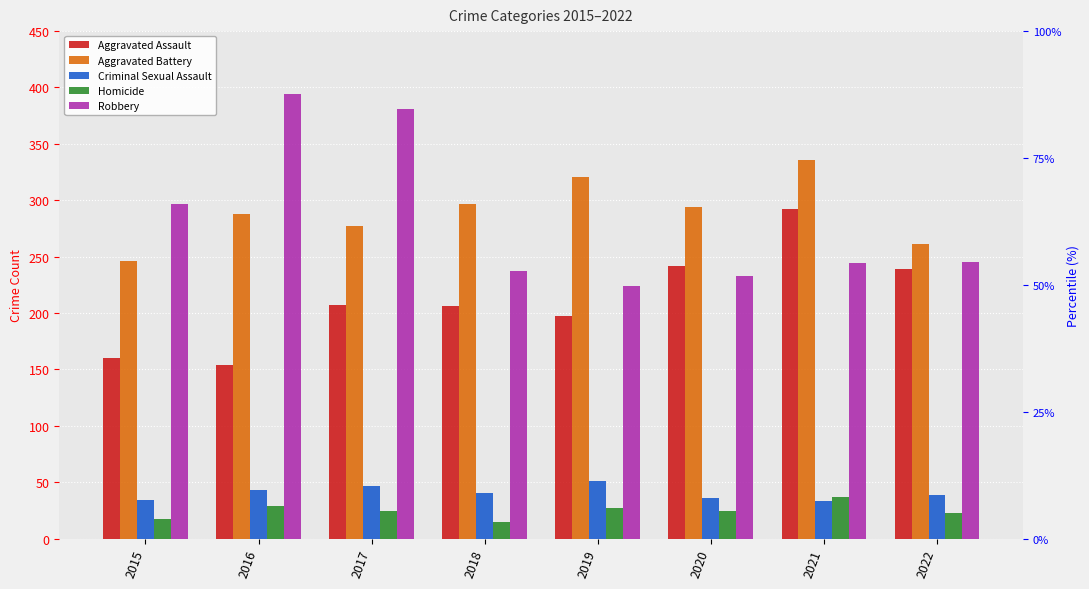

At which category is the sum across all series the highest?

2021